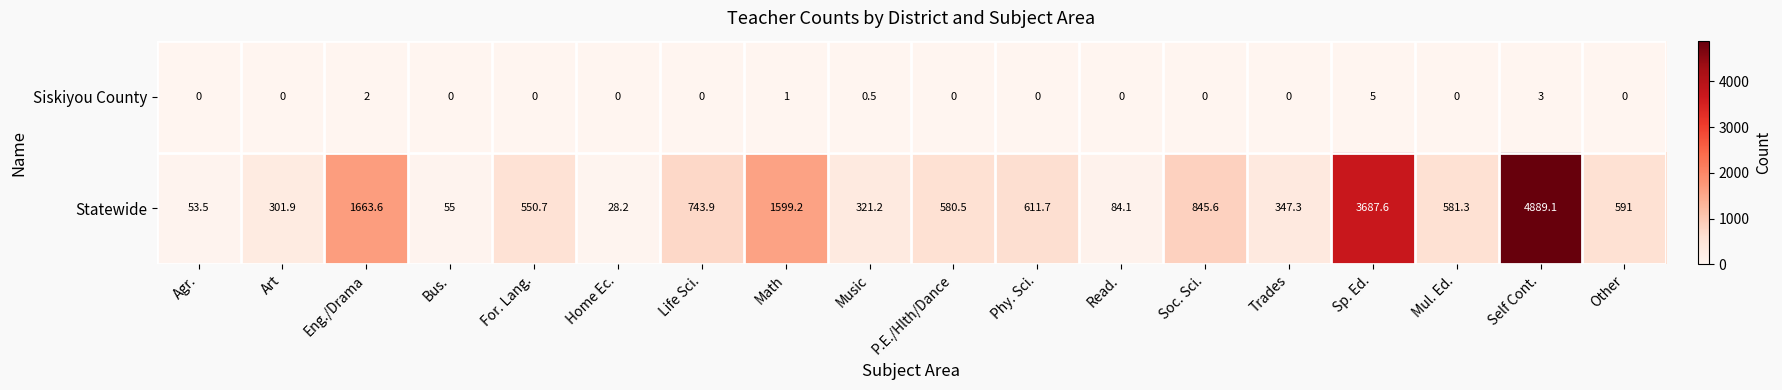

How many values in Siskiyou County are above zero?

5